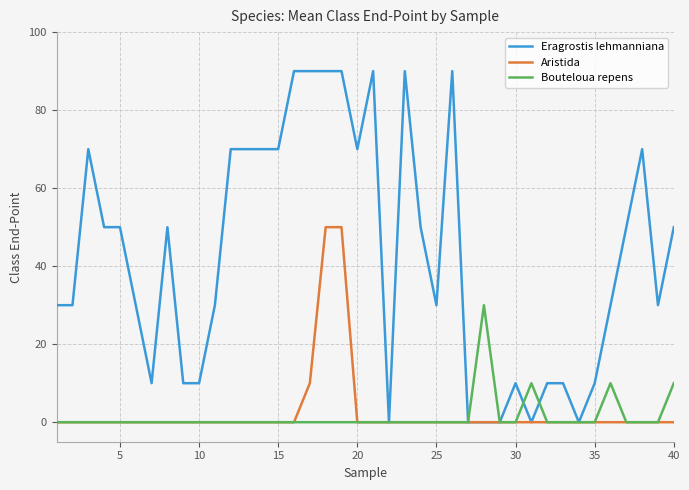

Which series has the widest spread of values?

Eragrostis lehmanniana